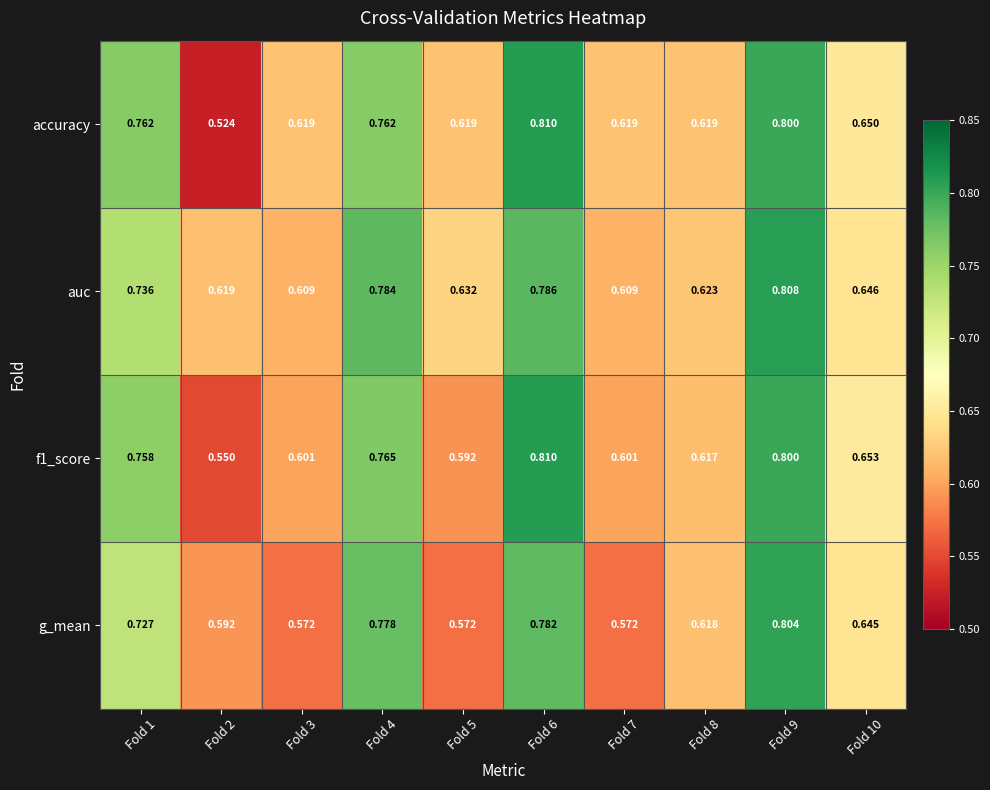

Which series has the widest spread of values?

accuracy